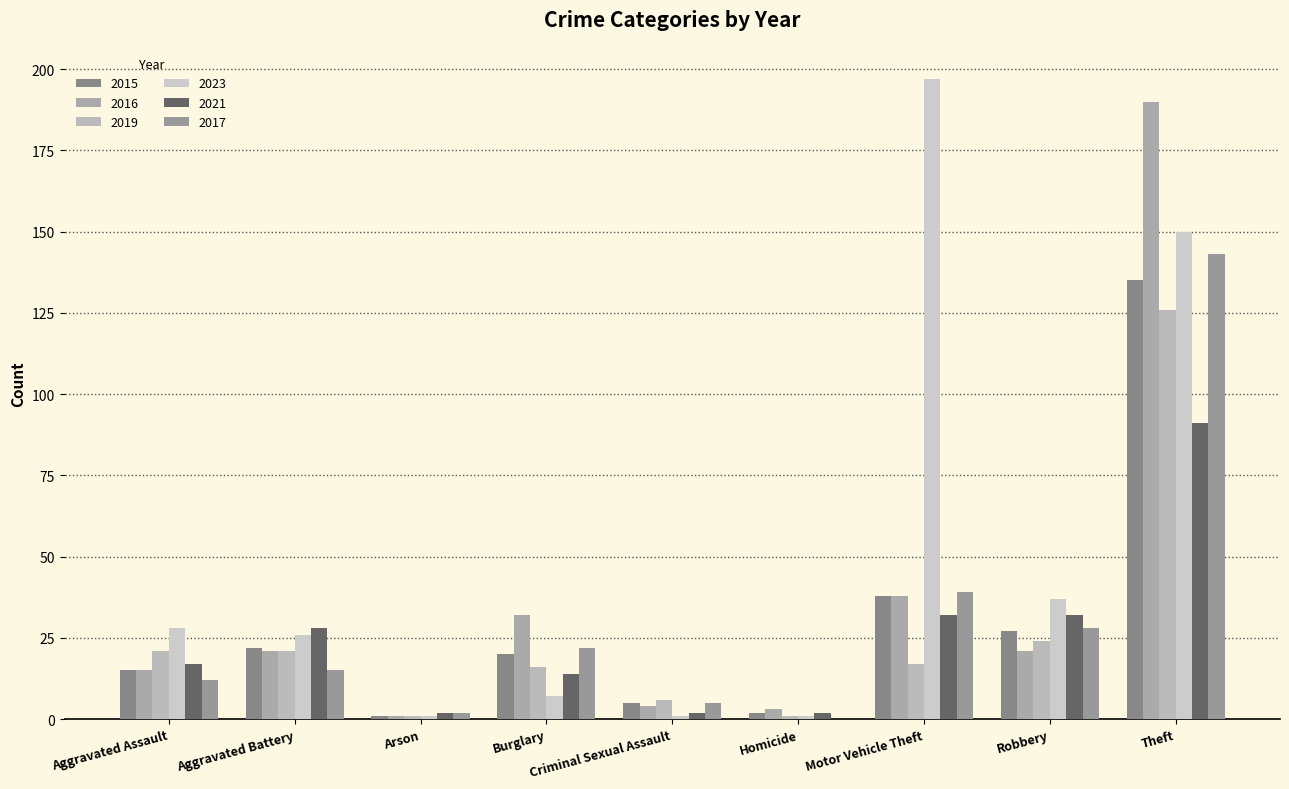

Rank the categories by 2015 value from lowest to highest.

Arson, Homicide, Criminal Sexual Assault, Aggravated Assault, Burglary, Aggravated Battery, Robbery, Motor Vehicle Theft, Theft